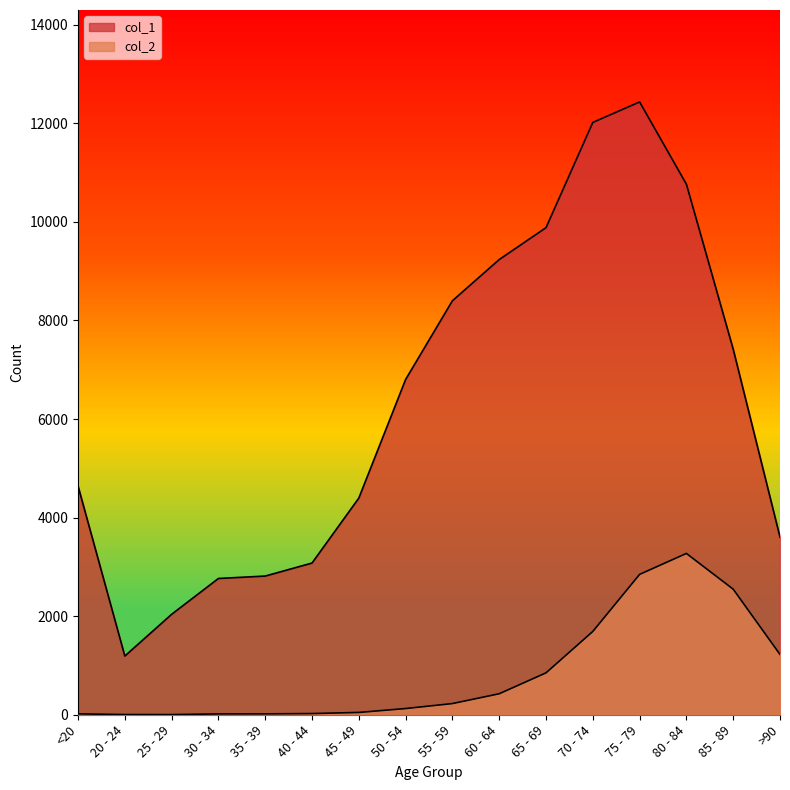

At which category does col_1 reach its first local valley?

20 - 24